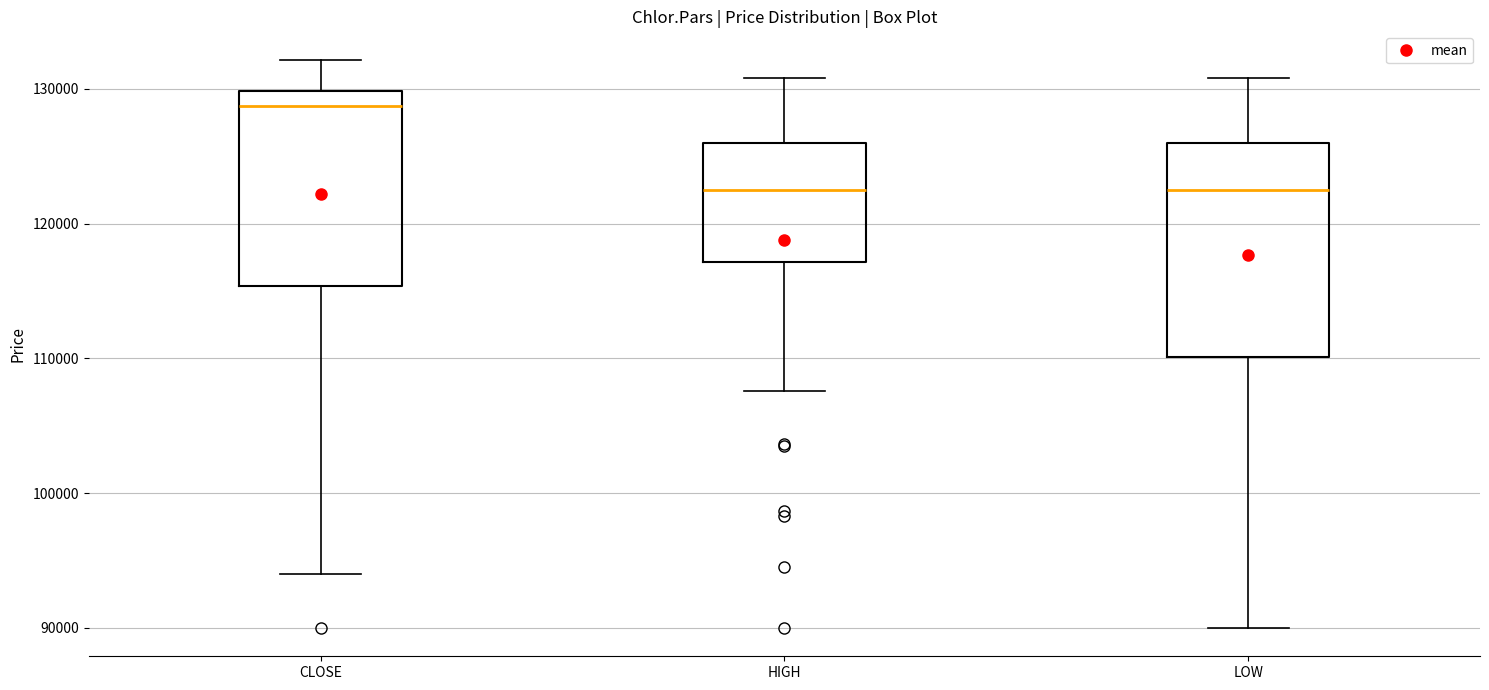

Comparing the boxes themselves (not the whiskers), which one is the tallest?

LOW